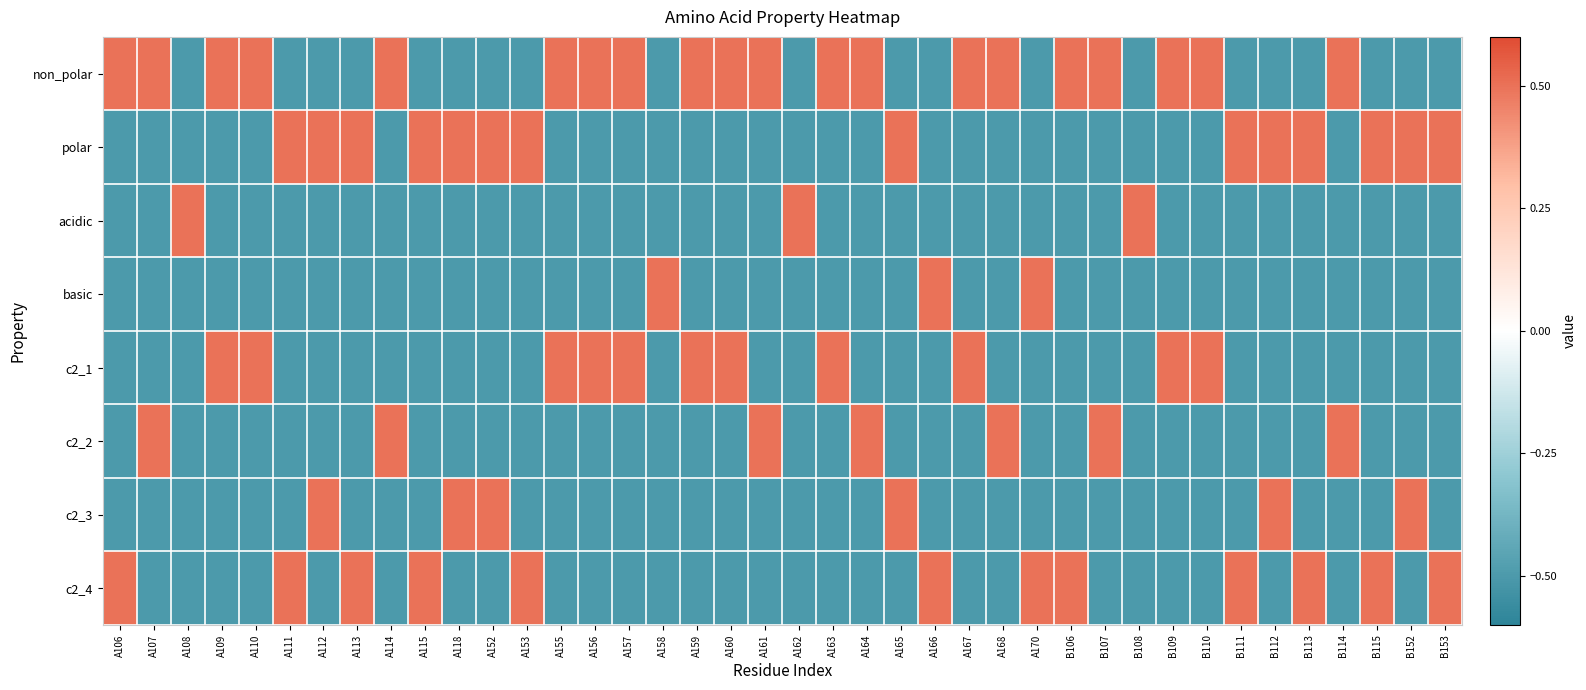

Between B111 and B112, which series saw the biggest shift?

c2_3